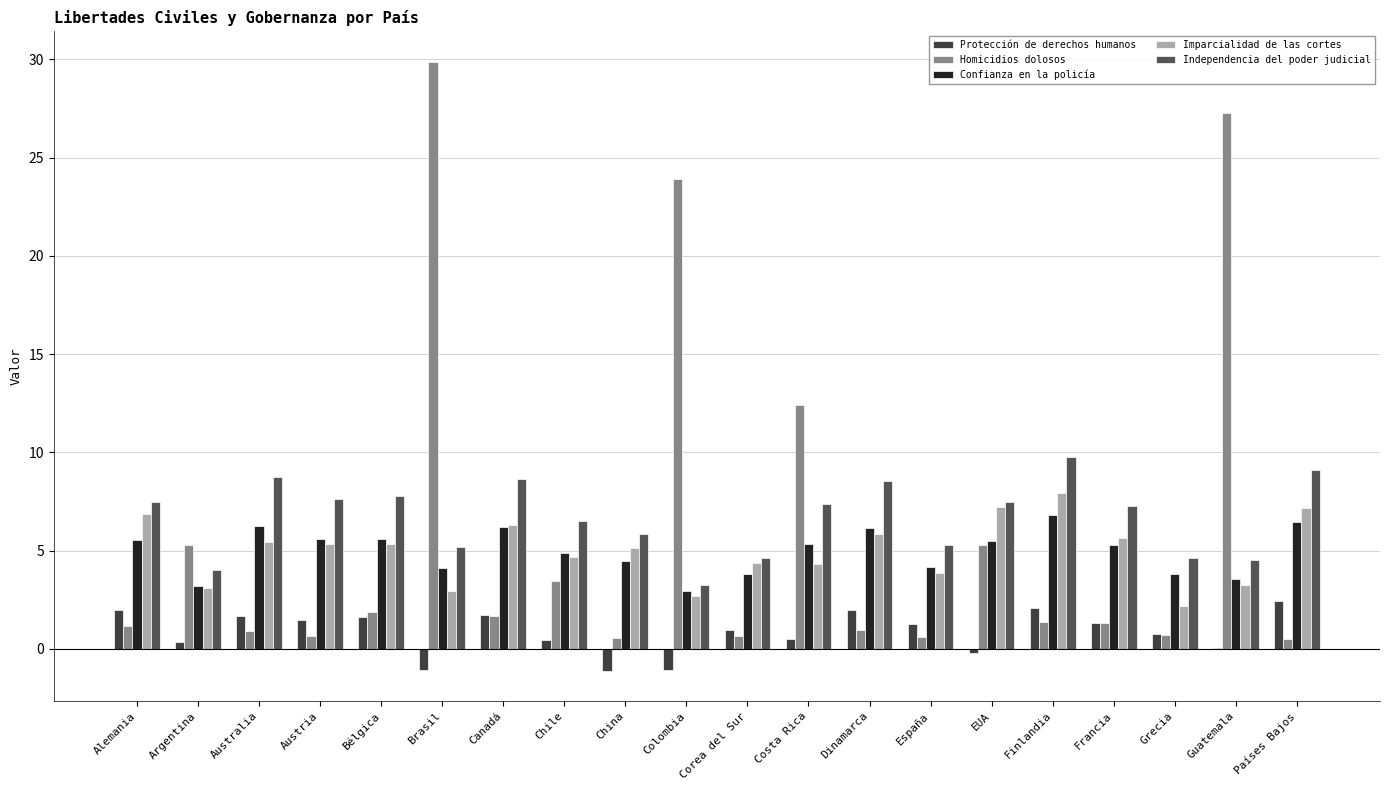

What is the value of the Independencia del poder judicial bar at the 15th from the left?

7.5